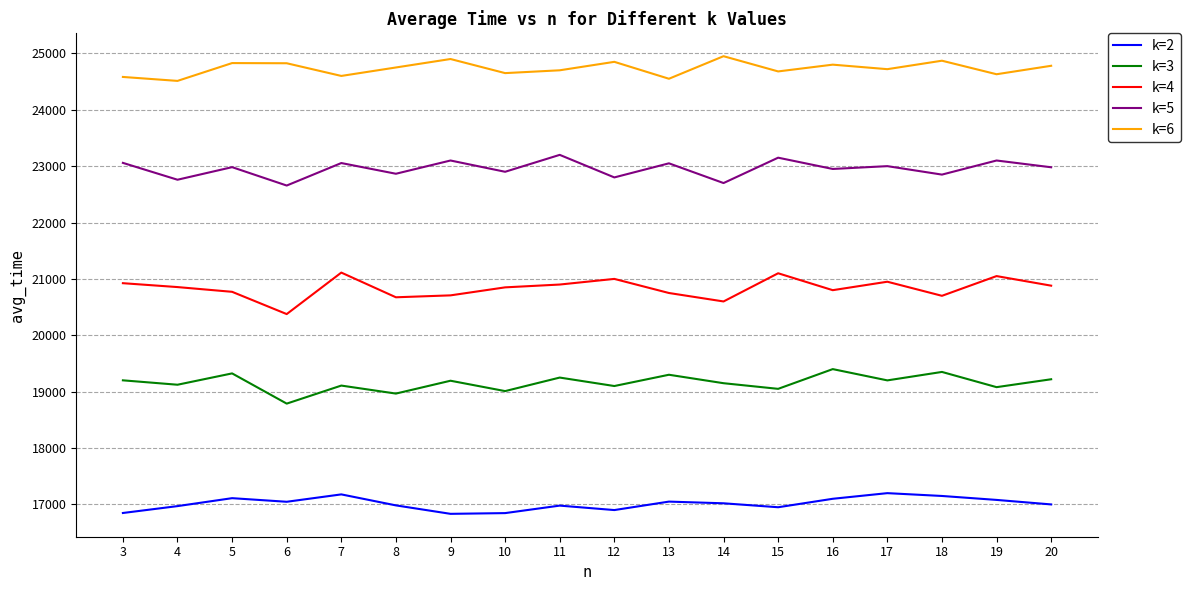

True or false: k=3 has a value of 18788 at 6.

True